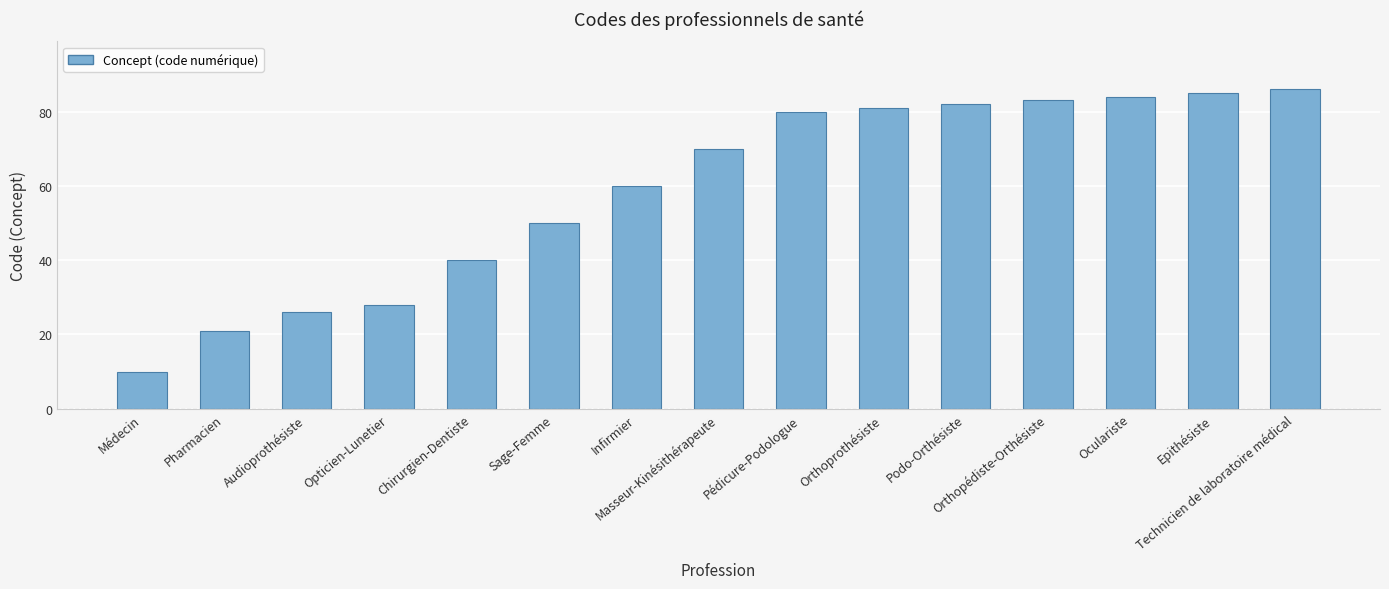

What is the smallest value displayed?

10